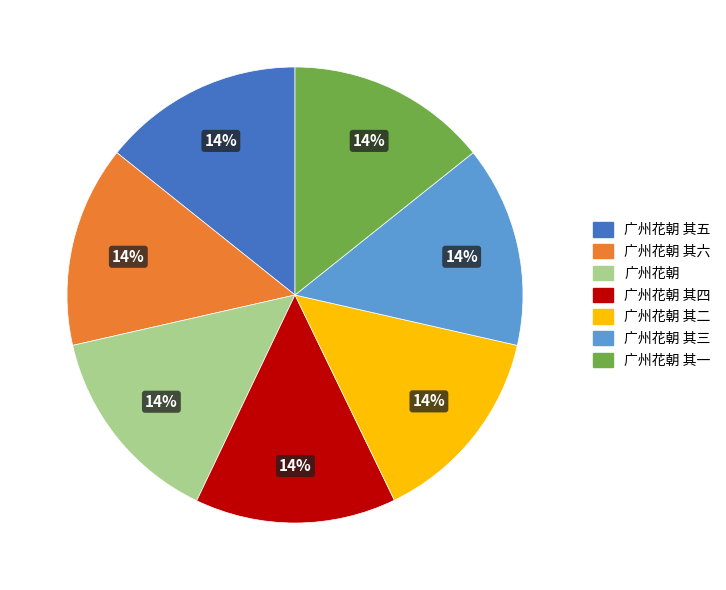

Does 广州花朝 account for over 50% of the chart?

No